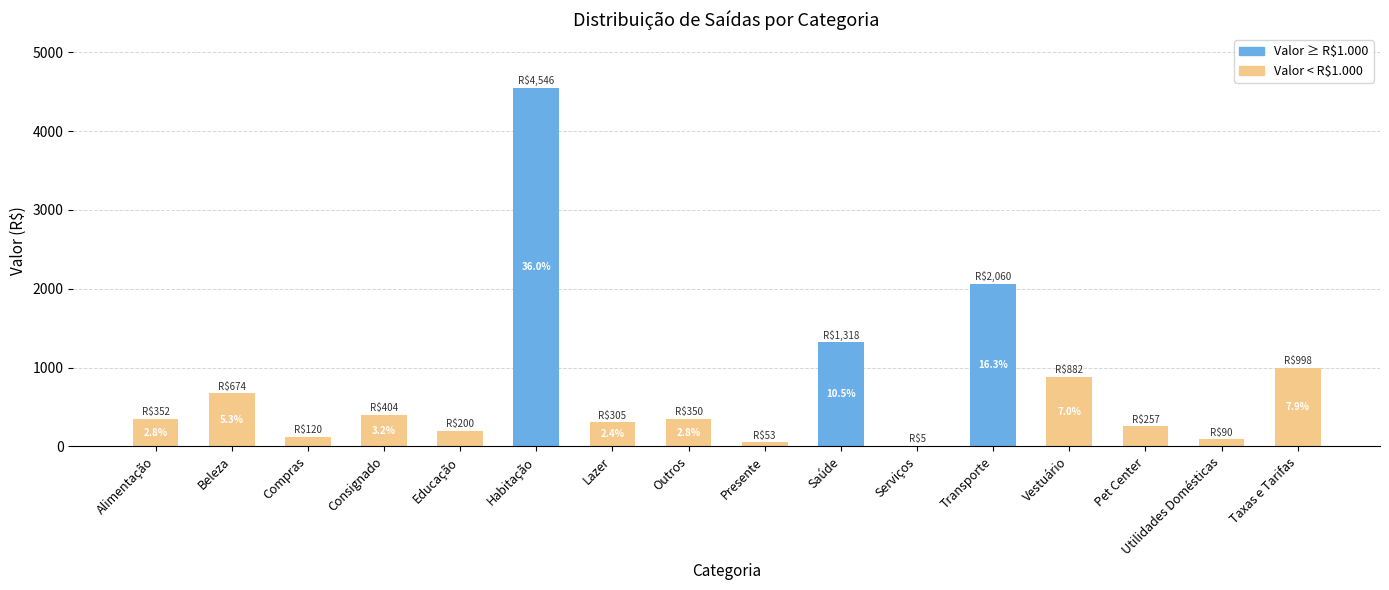

Where does the data first go above 351?

Alimentação